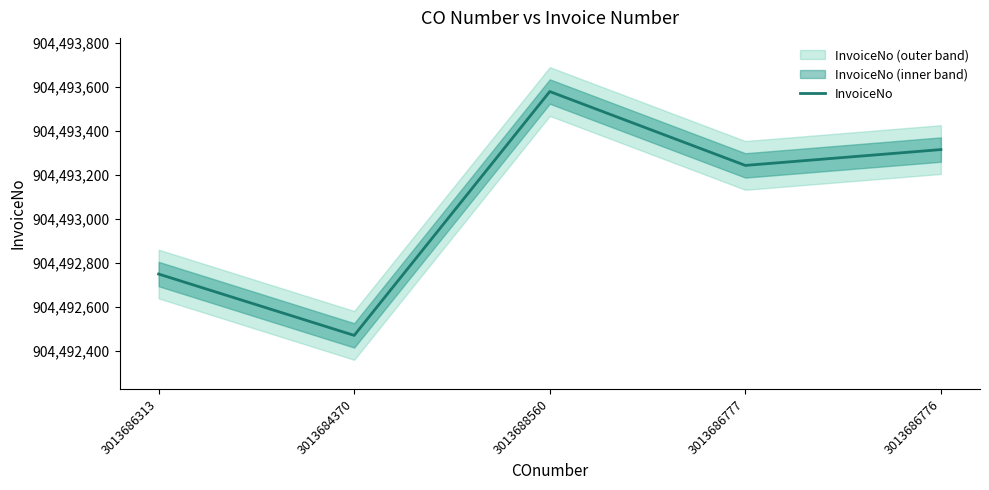

What is the sum of all values?

4522465351